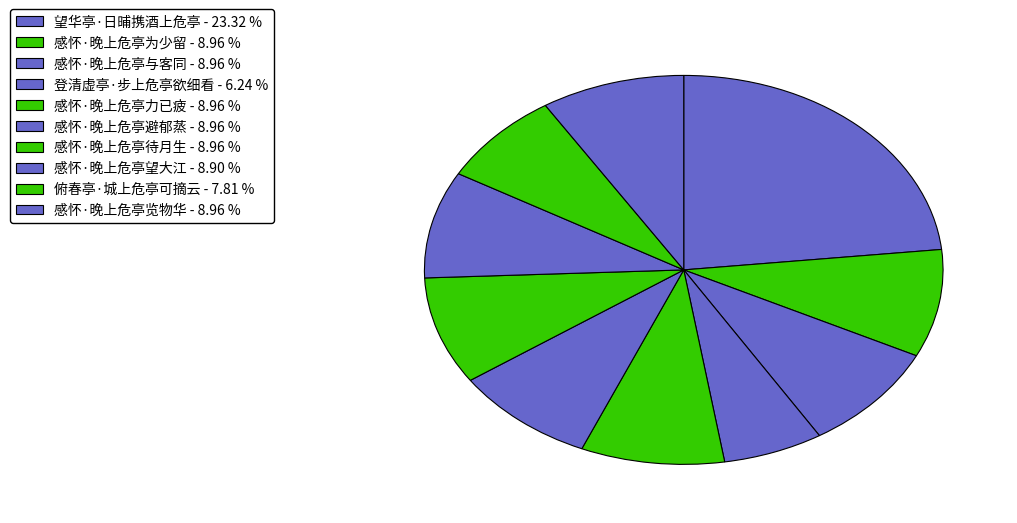

Which category has the biggest portion of the pie?

望华亭·日晡携酒上危亭